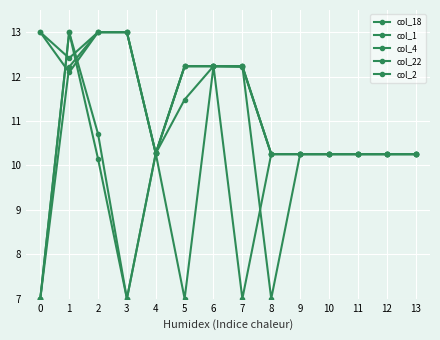

Is this an area chart (filled region under the line)?

No